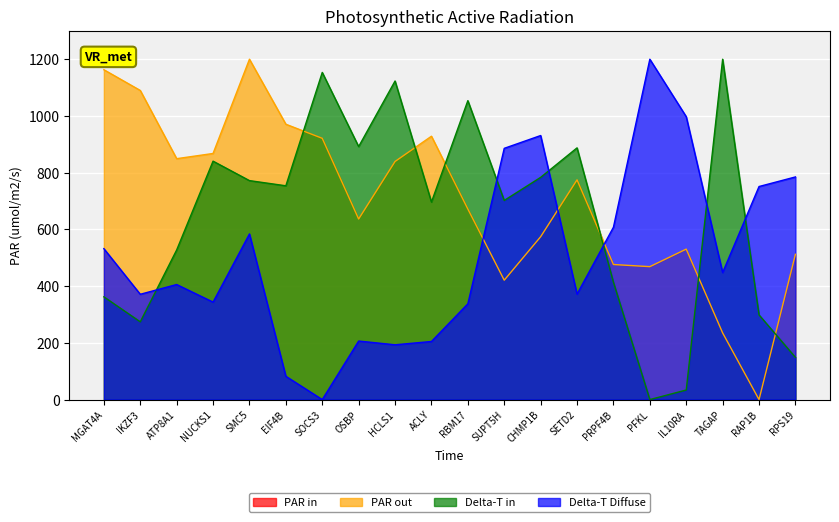

How many intersections are there between Delta-T Diffuse and Delta-T in?

6